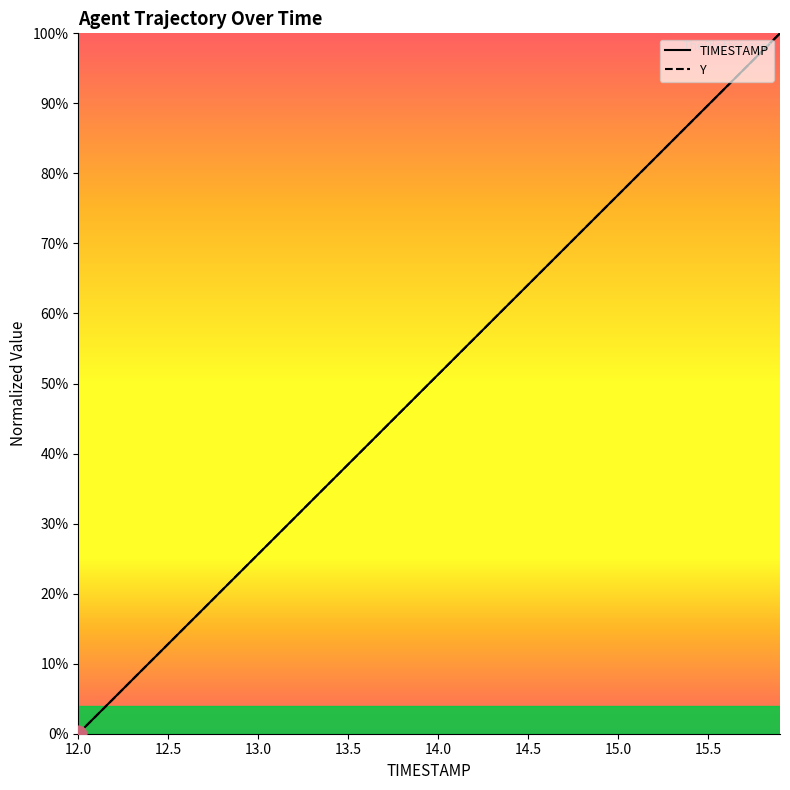

What is the label of the 36th point from the right?

14.0